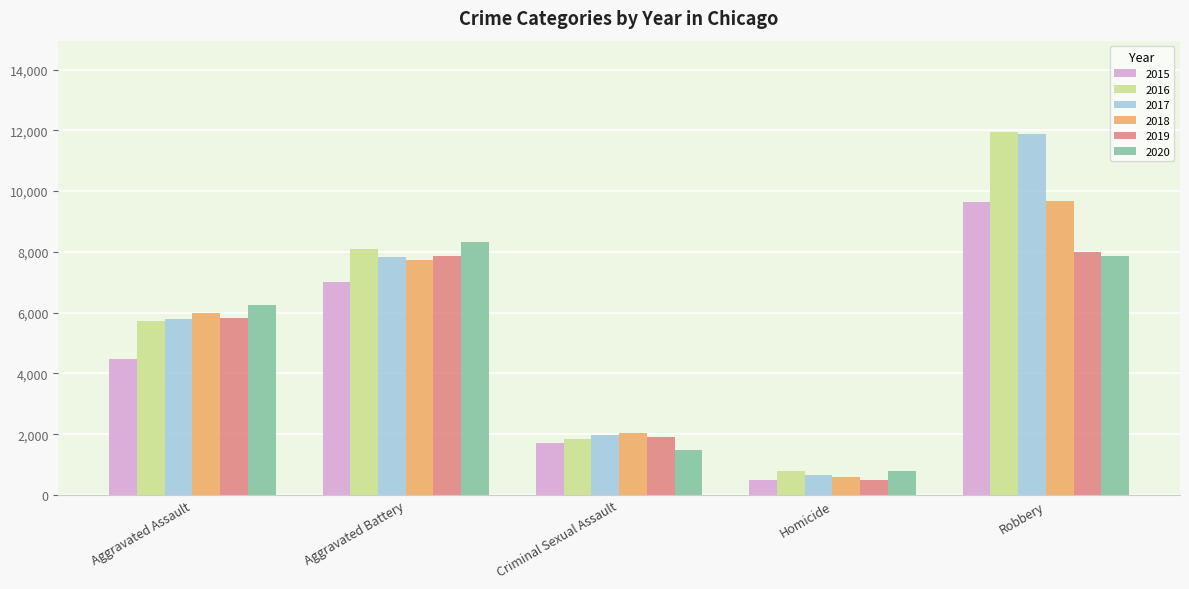

What is the difference between the second highest and minimum values in the 2015 series?

6523